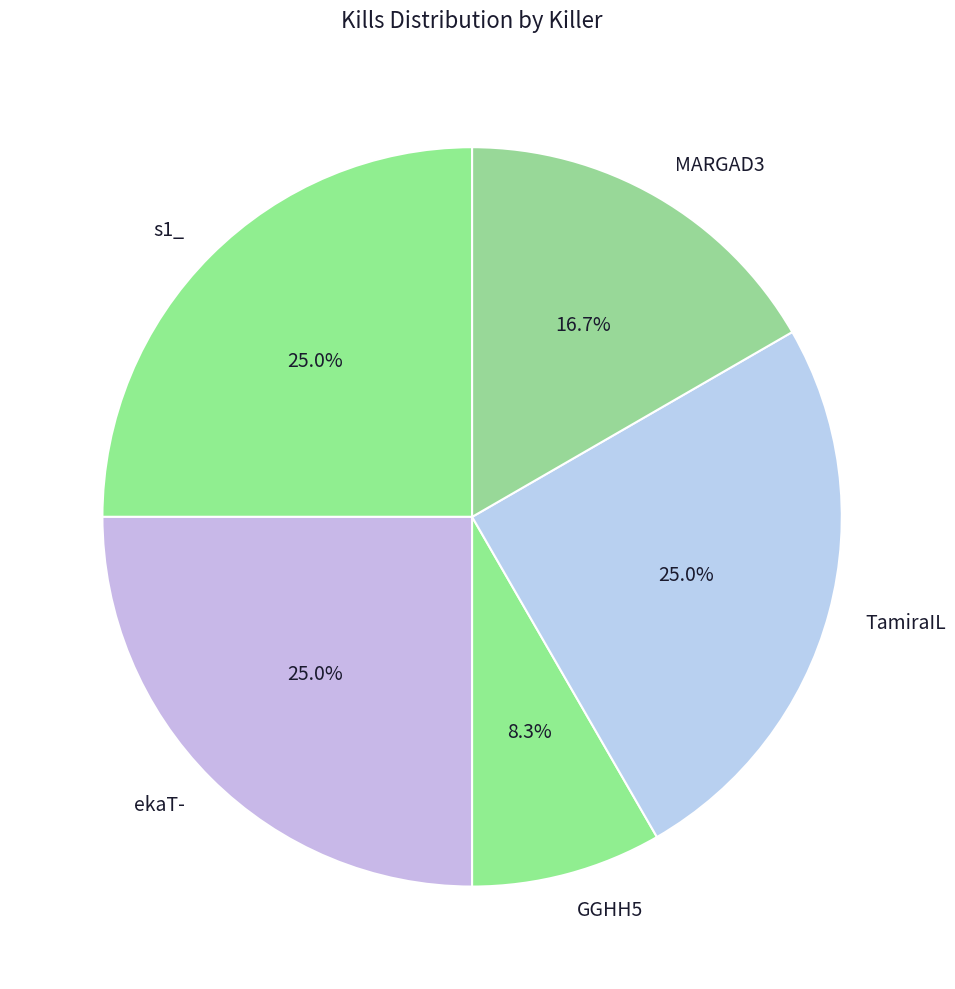

Combined, do GGHH5 and s1_ account for over 50%?

No